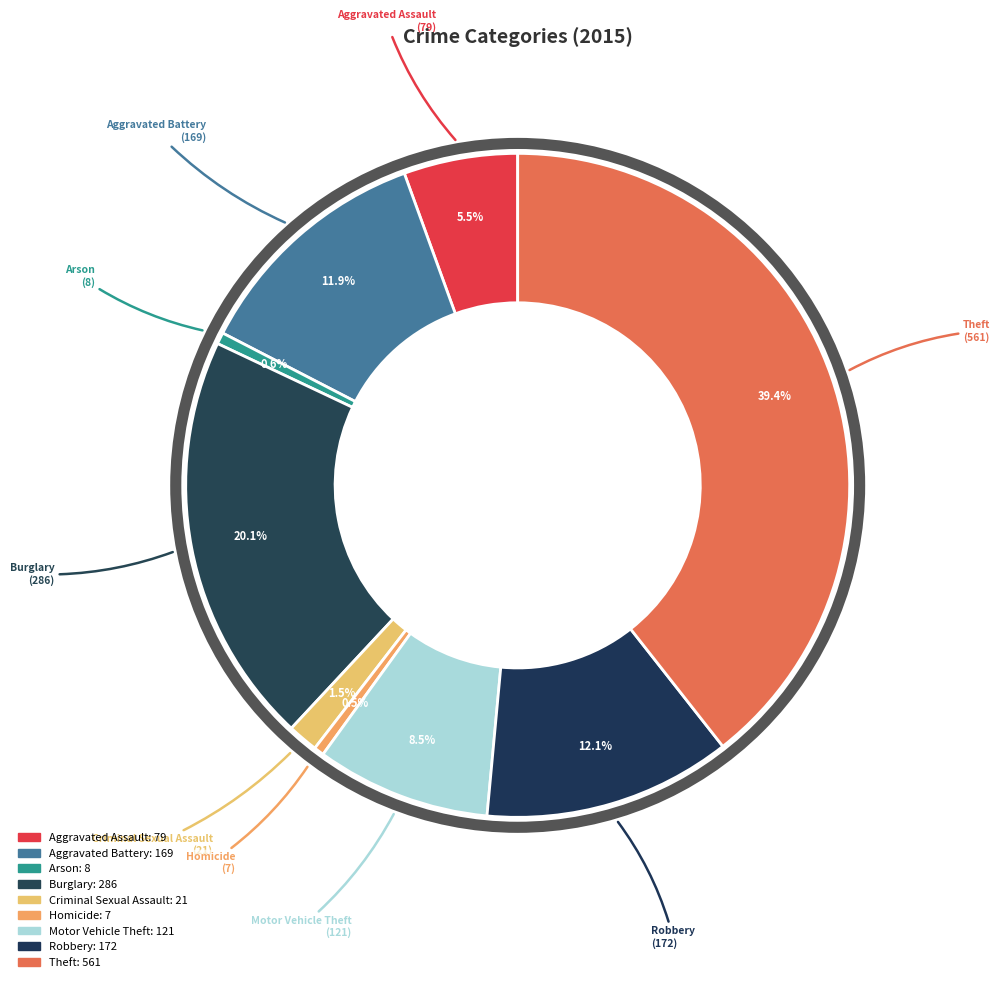

Does any single category account for the majority?

No